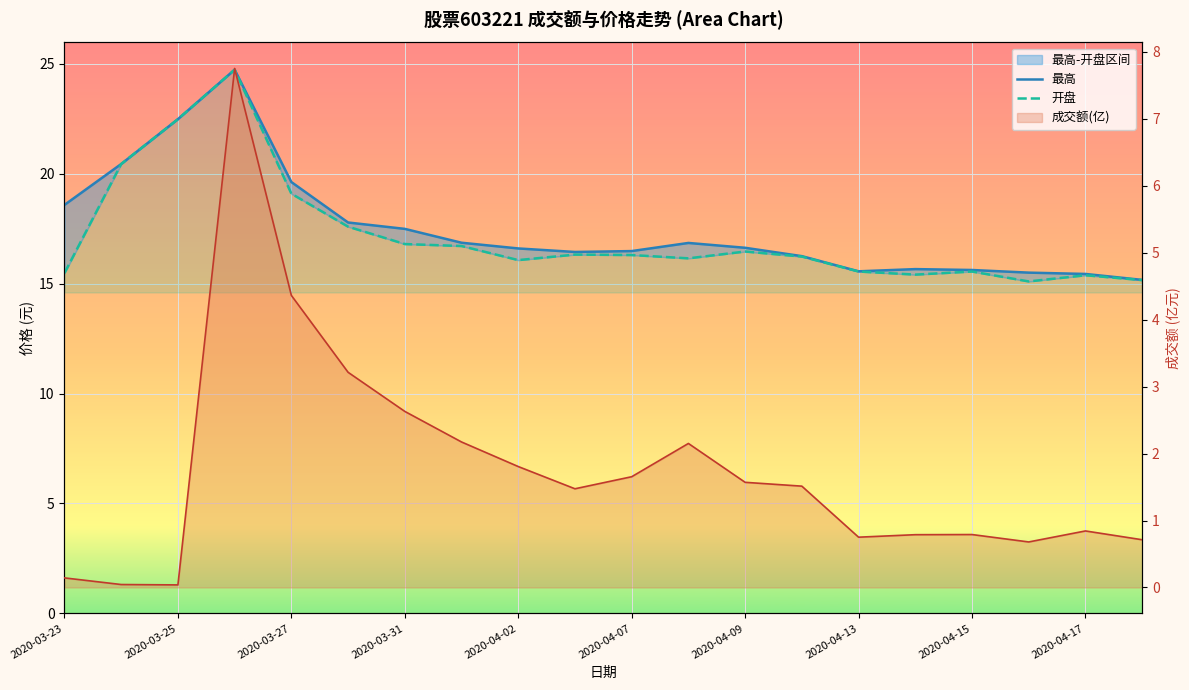

At which label does 最高 first exceed 16?

2020-03-23